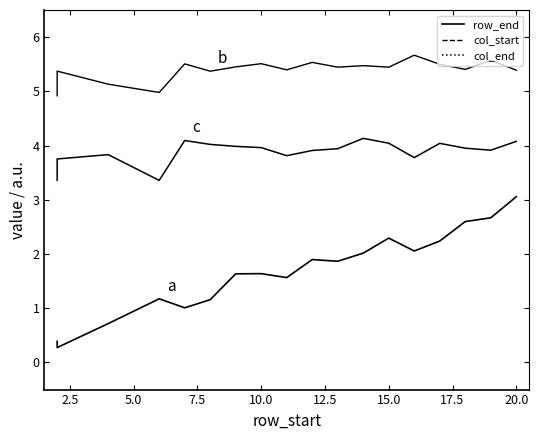

True or false: a and b intersect in this chart.

False